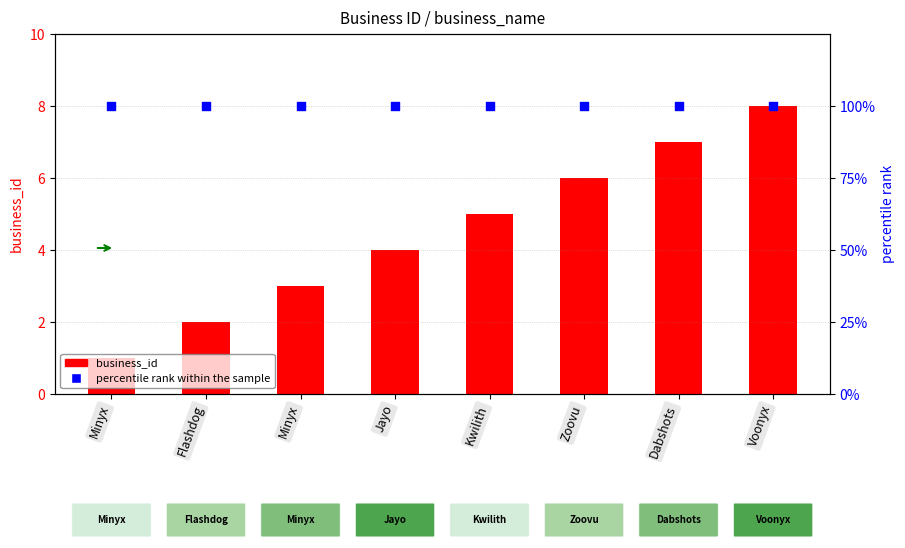

Which series has the largest Y range (max minus min)?

business_id